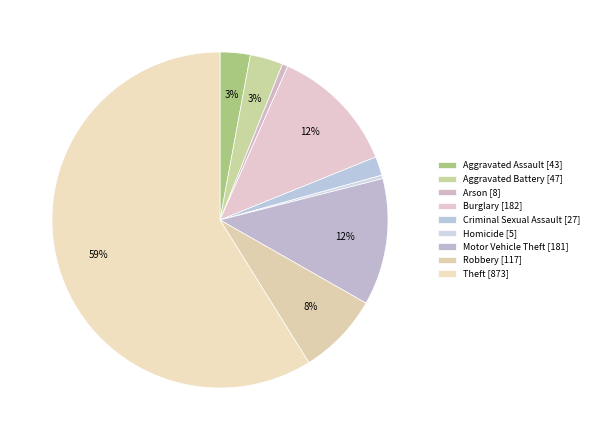

Which category has the biggest portion of the pie?

Theft